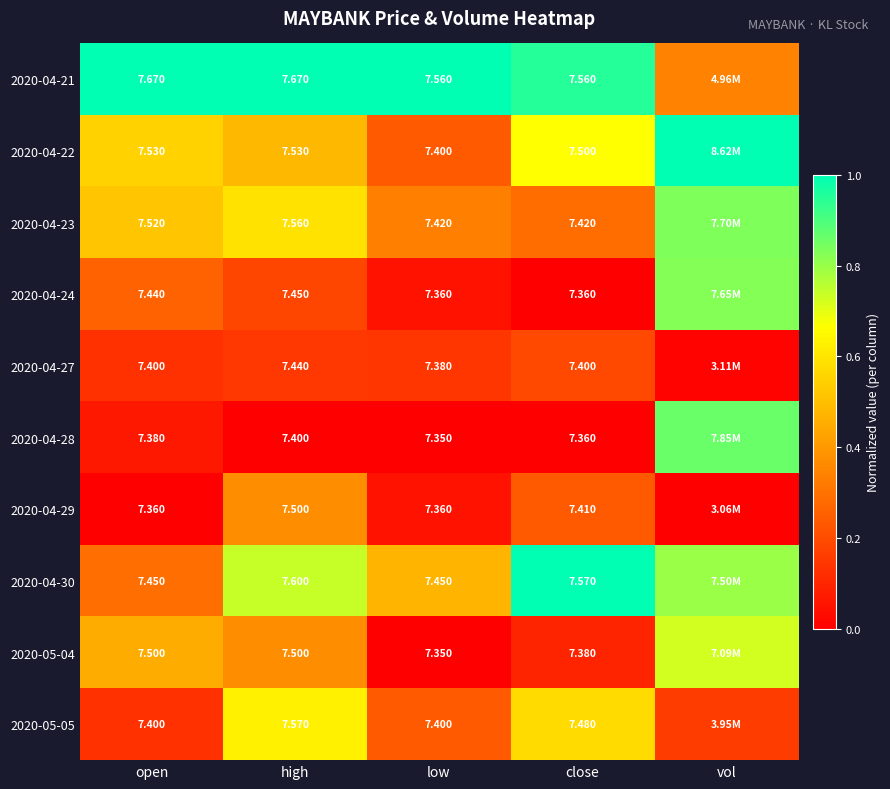

Is the value of 2020-05-04 at open greater than the value of 2020-04-24 at high?

Yes